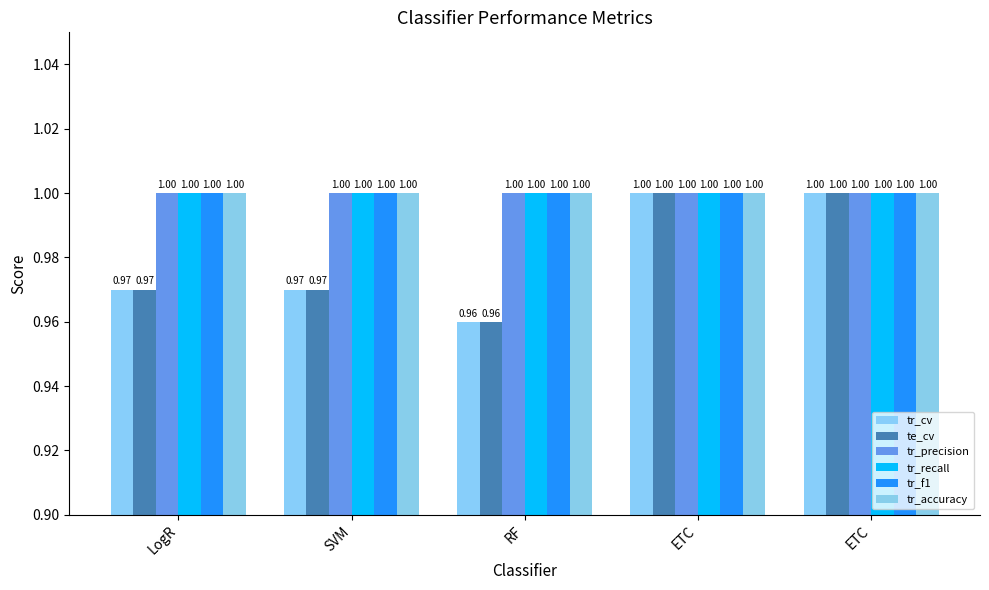

What are all the series names shown in the legend?

tr_cv, te_cv, tr_precision, tr_recall, tr_f1, tr_accuracy